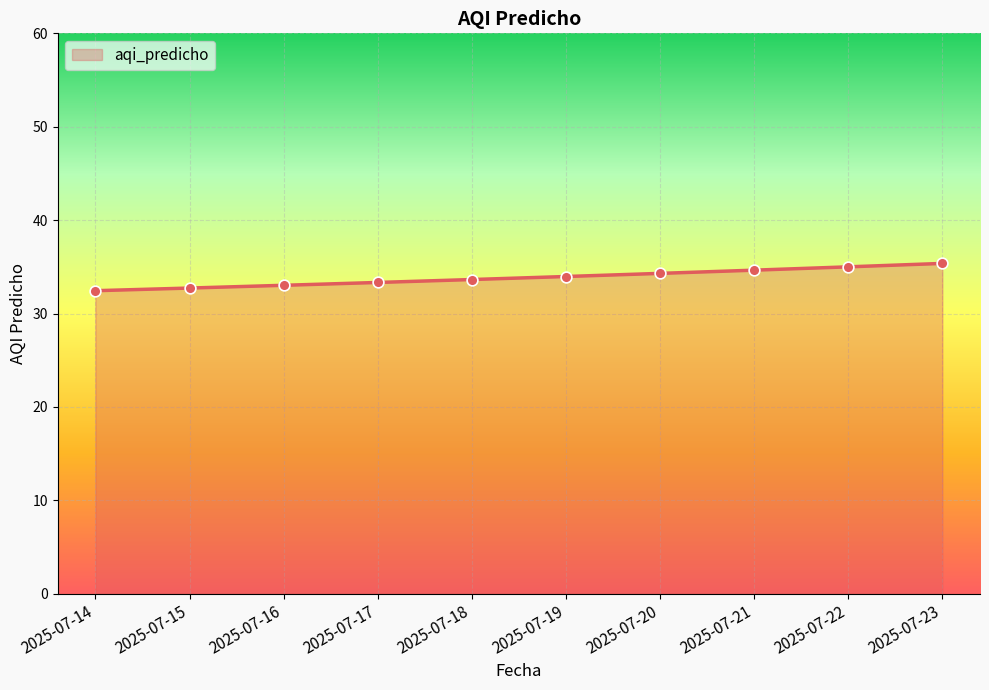

What is the change in value from 2025-07-19 to 2025-07-22?

+1.0